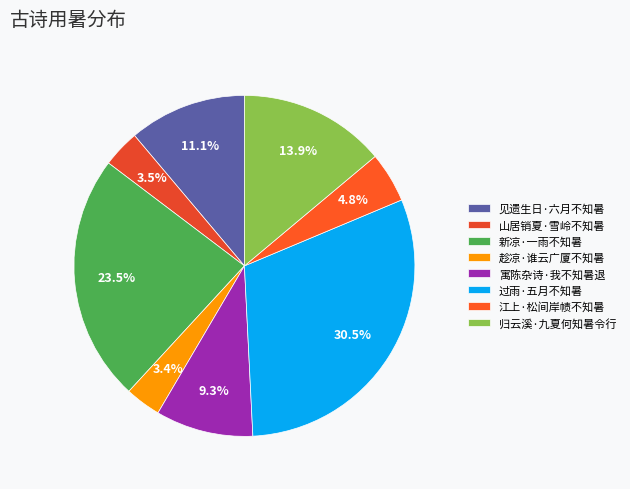

Do 过雨·五月不知暑 and 江上·松间岸帻不知暑 together represent more than half of the pie?

No